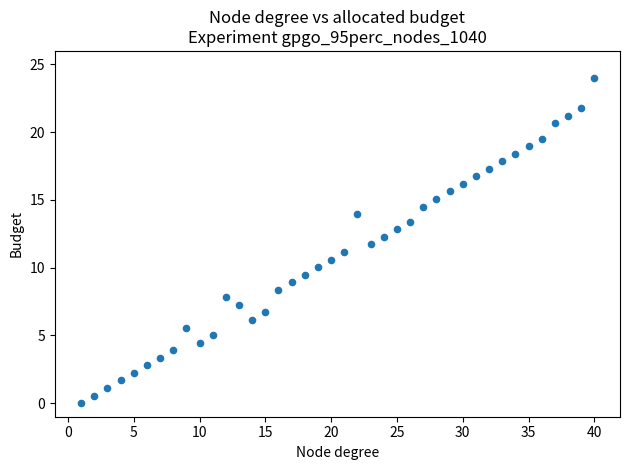

What is the range of Y values (max minus min)?

24.0